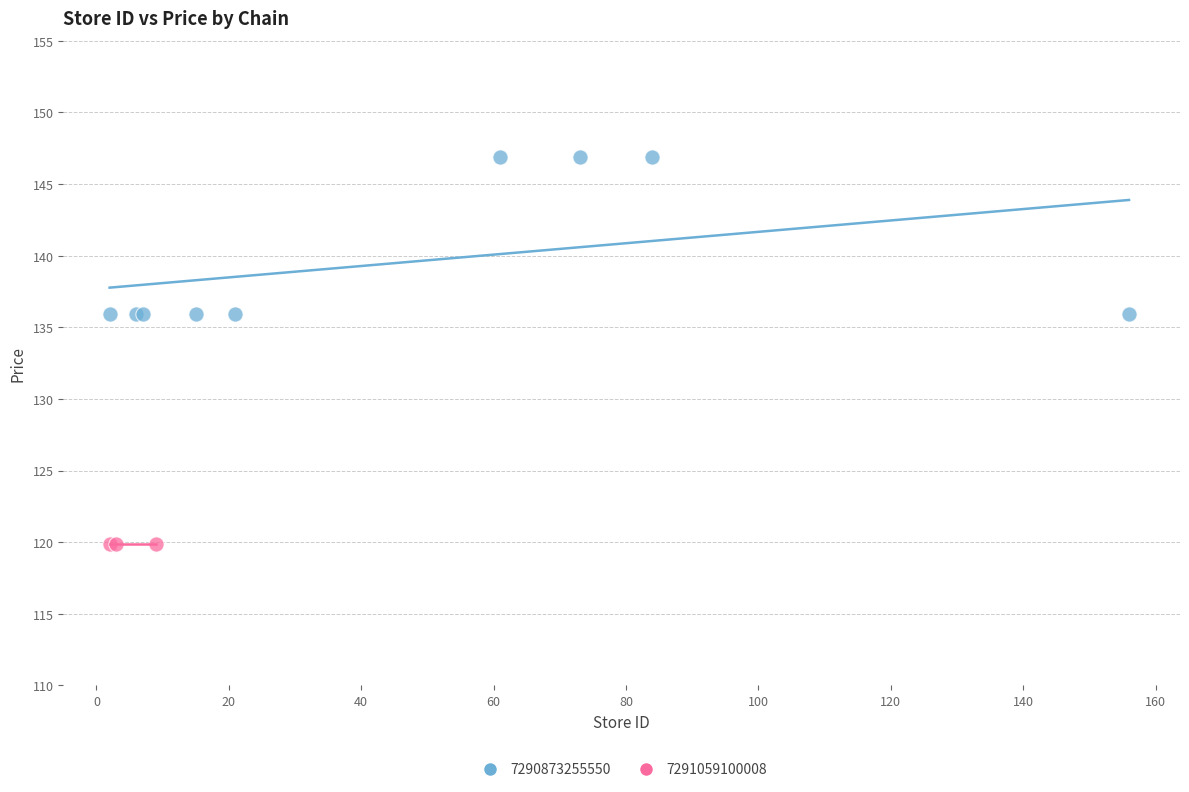

Which series reaches the minimum Y coordinate?

7291059100008